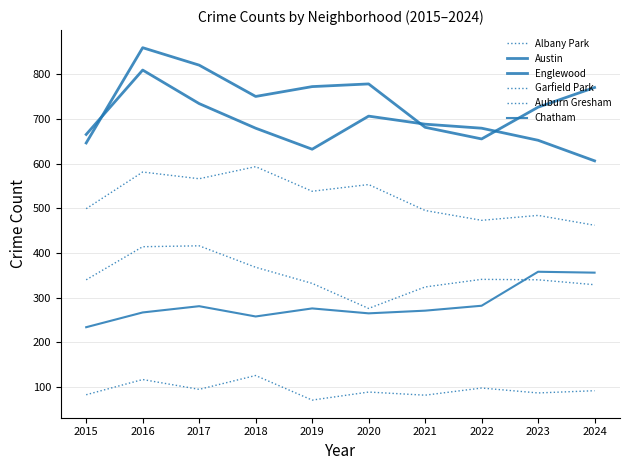

Does the chart display data point markers on the line(s)?

No